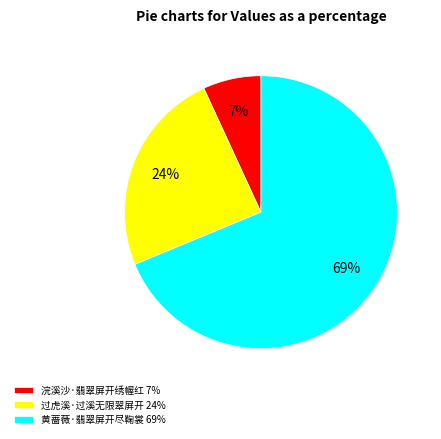

What percentage is the 黄蔷薇·翡翠屏开尽鞠裳 slice, to the nearest percent?

69%